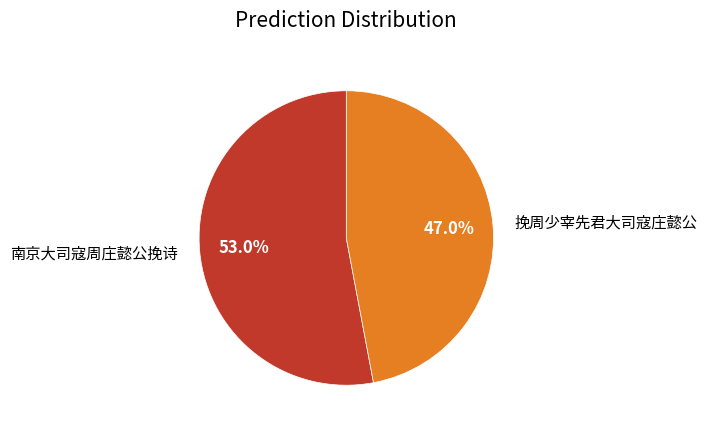

To the nearest percent, what is the average slice percentage?

50%